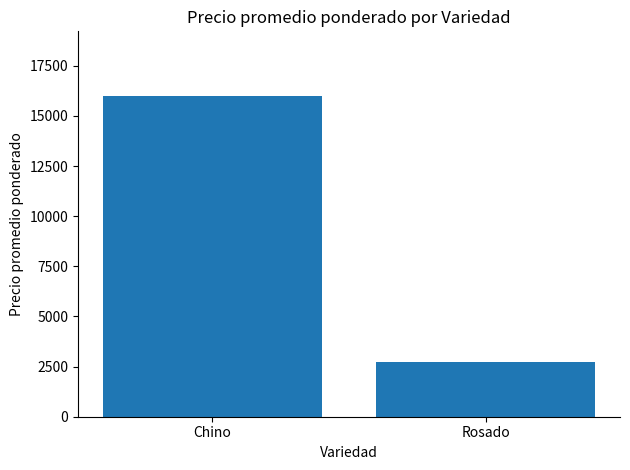

At which category does the chart reach its peak across all series?

Chino